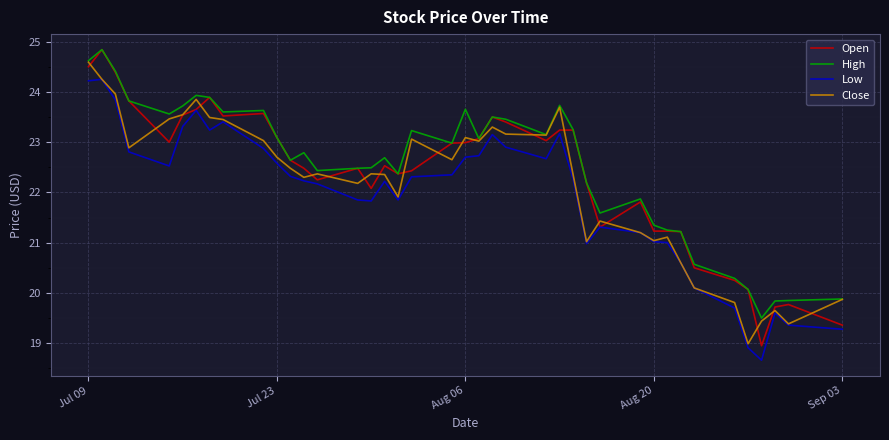

True or false: High and Low intersect in this chart.

False